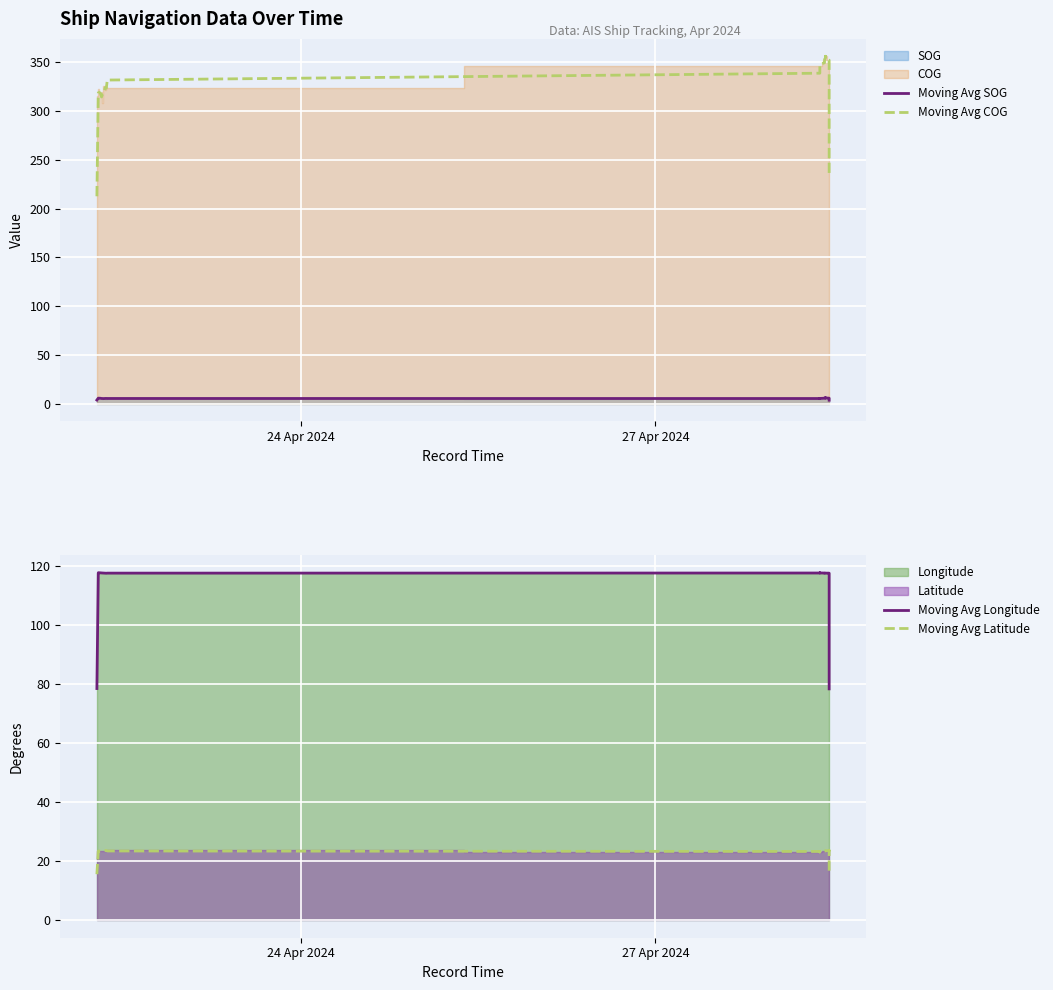

Reading right to left, extract all data points from this chart.

Moving Avg SOG: 3.9	5.8	6.0	6.1	6.3	6.2	6.2	6.1	5.9	5.7	5.5	5.6	5.6	5.7	5.7	5.5	5.6	5.6	5.8	5.9	6.0	4.0
Moving Avg COG: 233.3	350.0	352.0	354.0	356.0	354.3	352.7	351.0	349.3	347.7	346.0	338.7	331.7	323.3	324.0	318.3	317.7	314.3	317.7	319.0	318.7	212.7
Moving Avg Longitude: 78.4	117.6	117.6	117.6	117.6	117.6	117.6	117.6	117.7	117.7	117.7	117.7	117.6	117.6	117.6	117.6	117.7	117.7	117.7	117.8	117.8	78.5
Moving Avg Latitude: 15.8	23.7	23.6	23.6	23.5	23.5	23.5	23.5	23.4	23.3	23.2	23.3	23.5	23.7	23.6	23.6	23.6	23.5	23.5	23.5	23.5	15.6